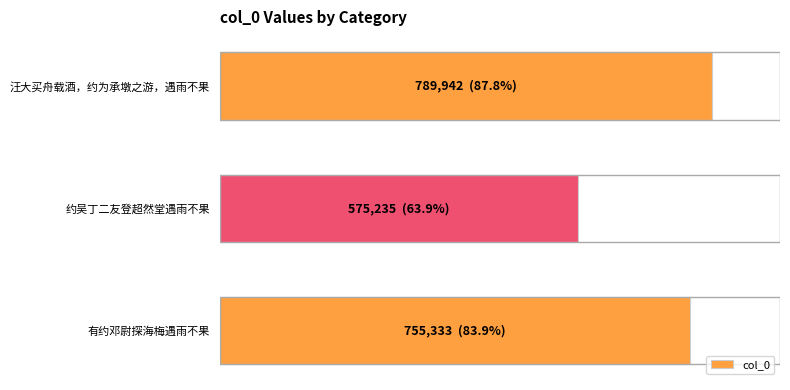

At which label is the value closest to 682588?

有约邓尉探海梅遇雨不果